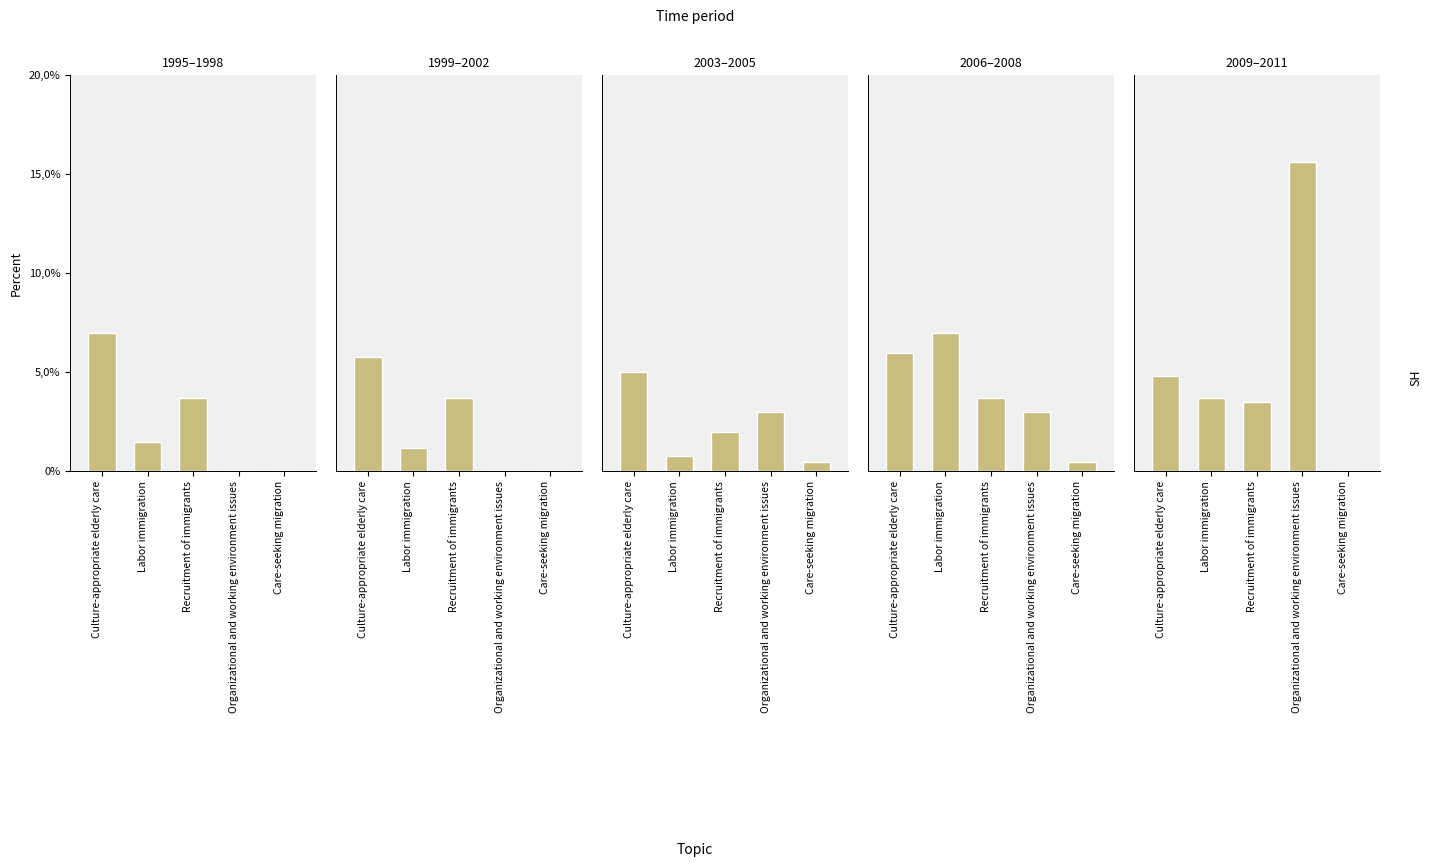

Rank the categories by 2003–2005 value from highest to lowest.

Culture-appropriate elderly care, Organizational and working environment issues, Recruitment of immigrants, Labor immigration, Care-seeking migration